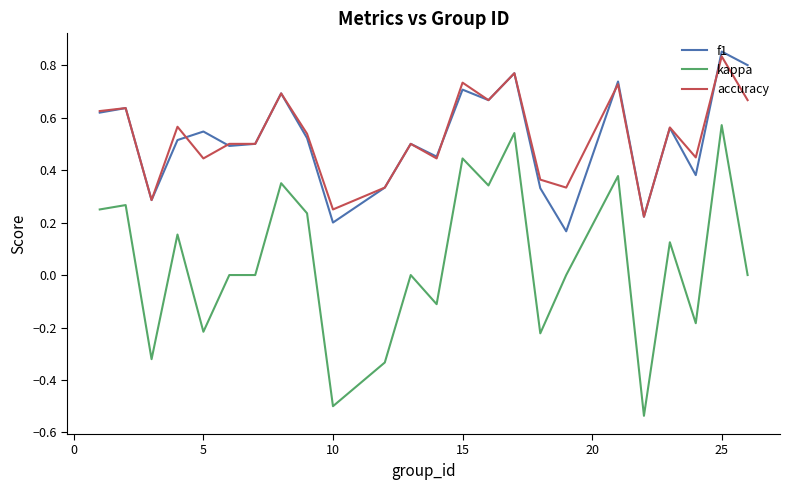

What are all the series names shown in the legend?

f1, kappa, accuracy